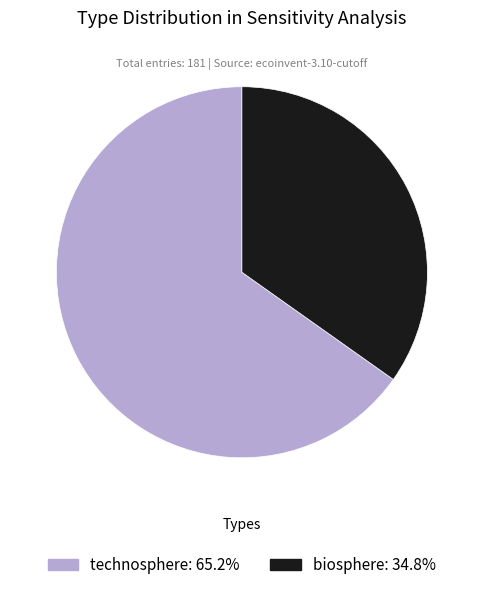

How many segments does this pie chart have?

2